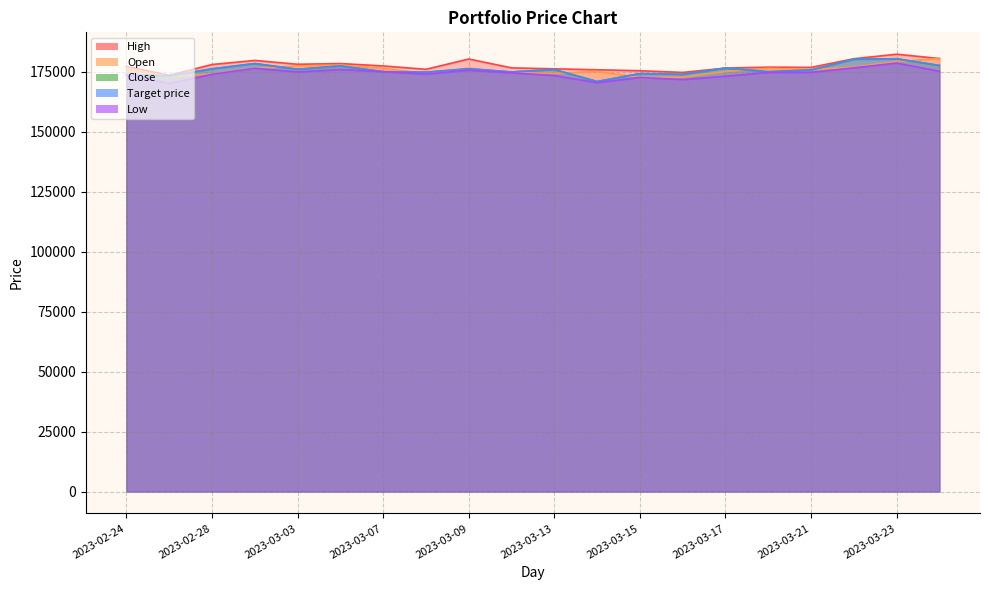

Is the value of Open at 2023-03-10 greater than the value of Target price at 2023-03-10?

No